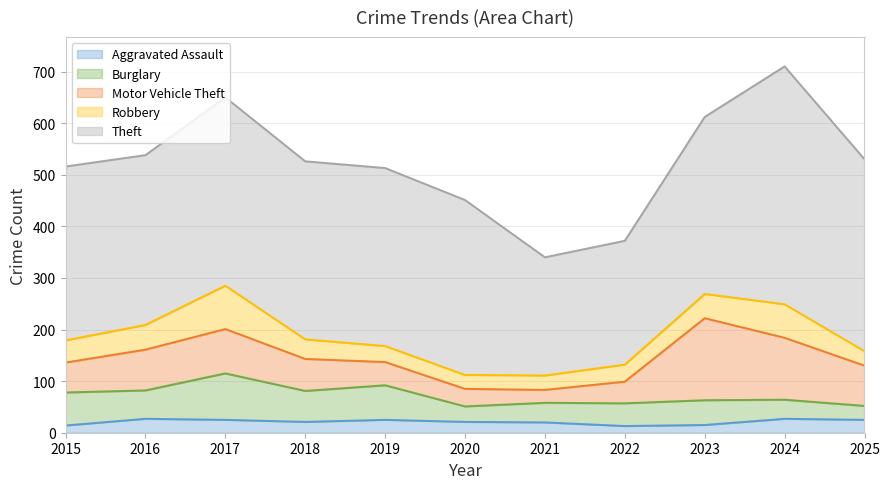

The Burglary series shows 38 at 2021. True or false?

True